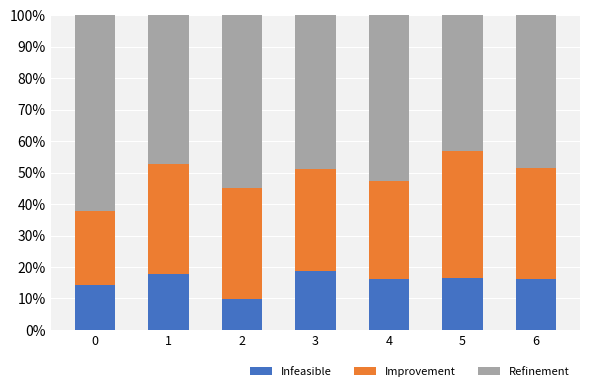

Is it true that Infeasible equals 23.3 at 0?

False